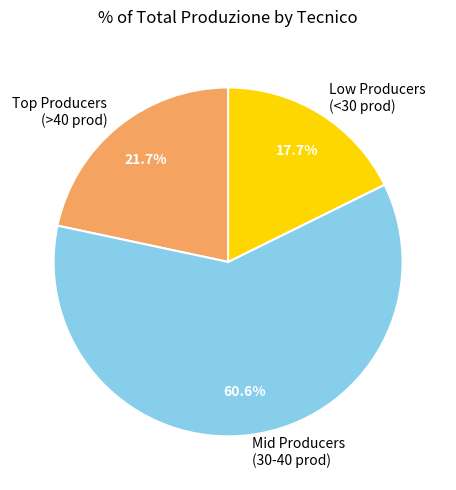

Does any single category account for the majority?

Yes